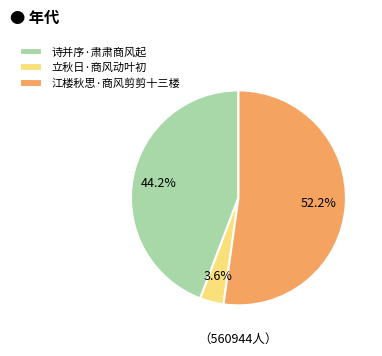

Between 江楼秋思·商风剪剪十三楼 and 立秋日·商风动叶初, which is larger?

江楼秋思·商风剪剪十三楼